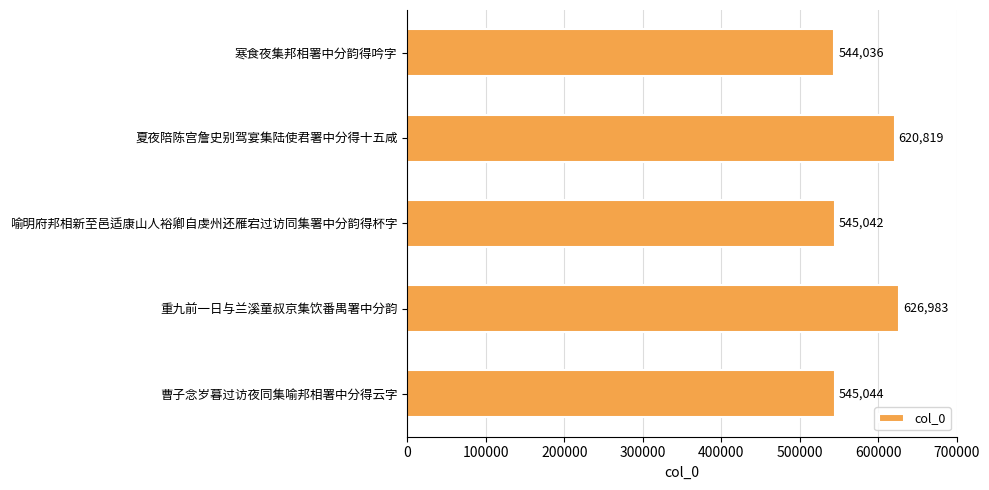

The value at 夏夜陪陈宫詹史别驾宴集陆使君署中分得十五咸 is 345859. True or false?

False